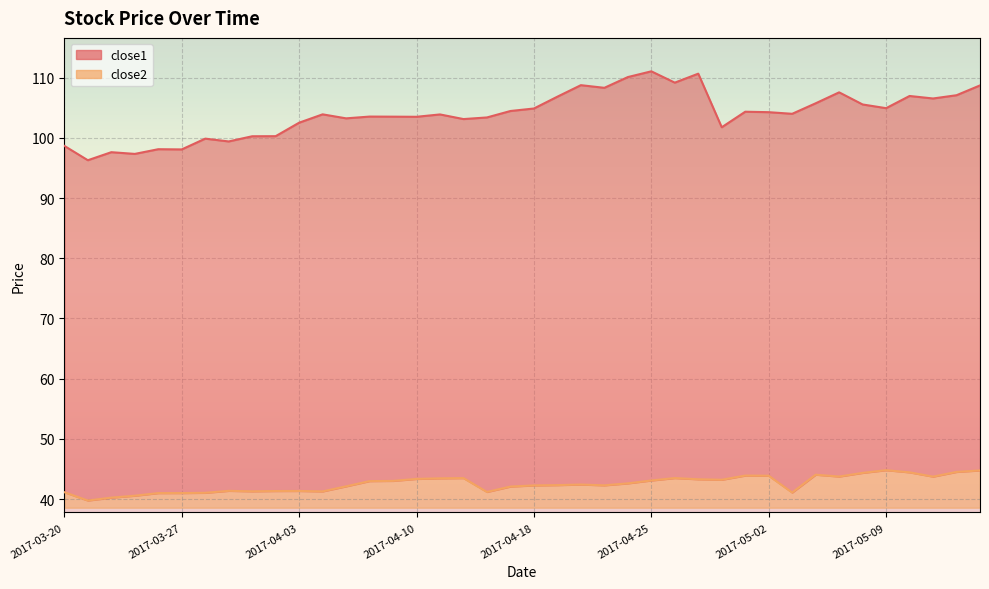

What position from the left is 2017-04-17?

20